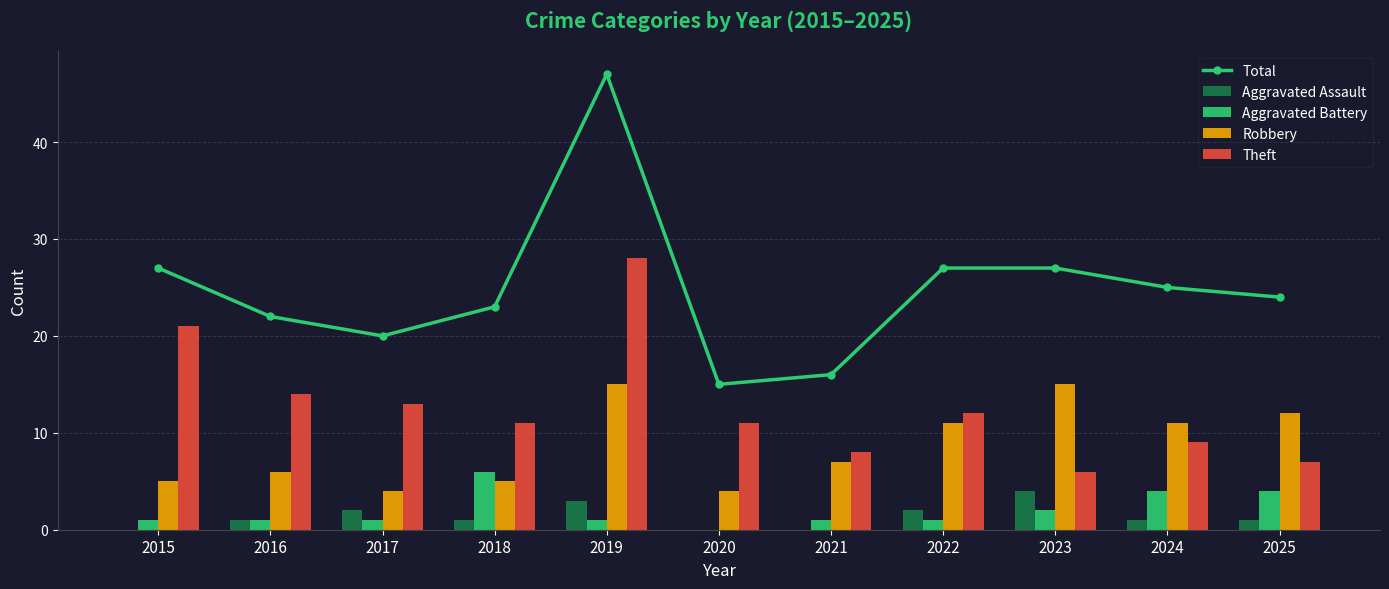

What is the difference between the highest and lowest values at 2015?

27